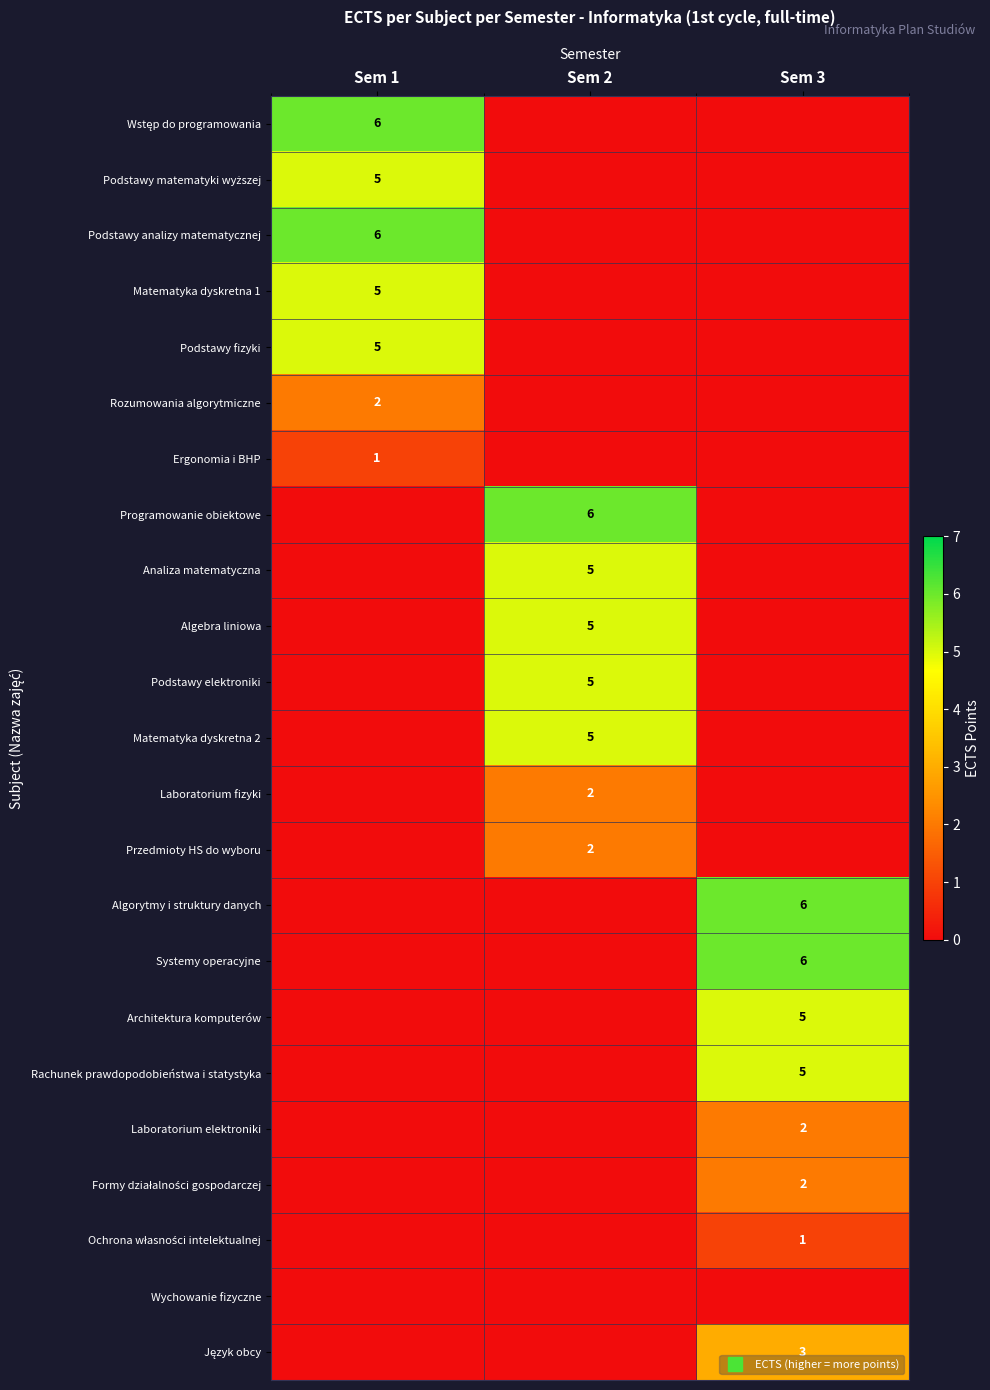

What is the maximum value for Architektura komputerów?

5